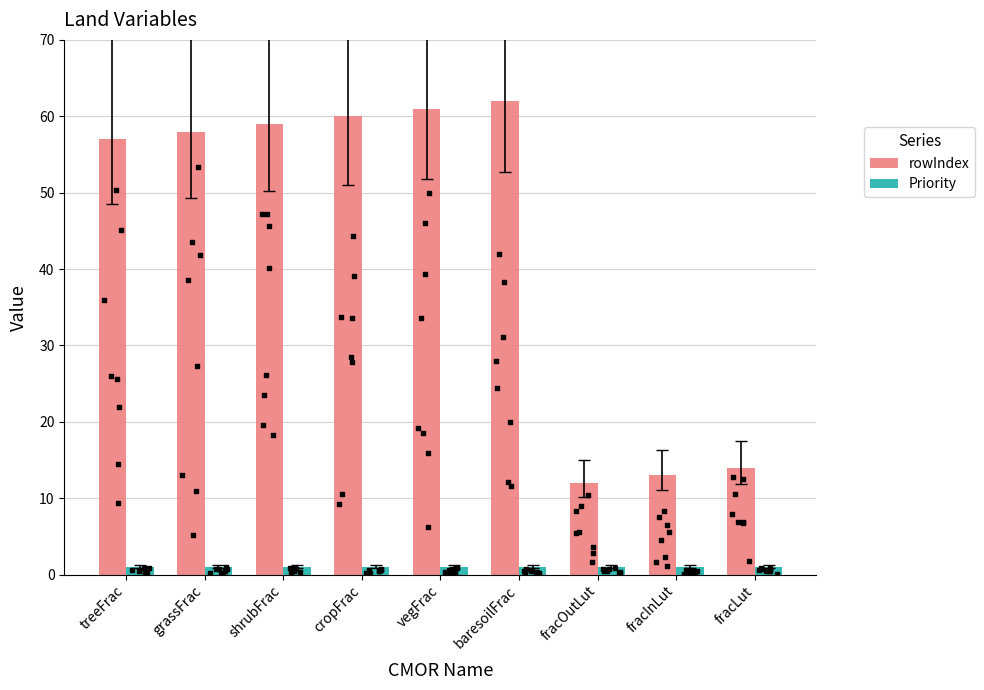

At which category is the sum across all series the highest?

baresoilFrac